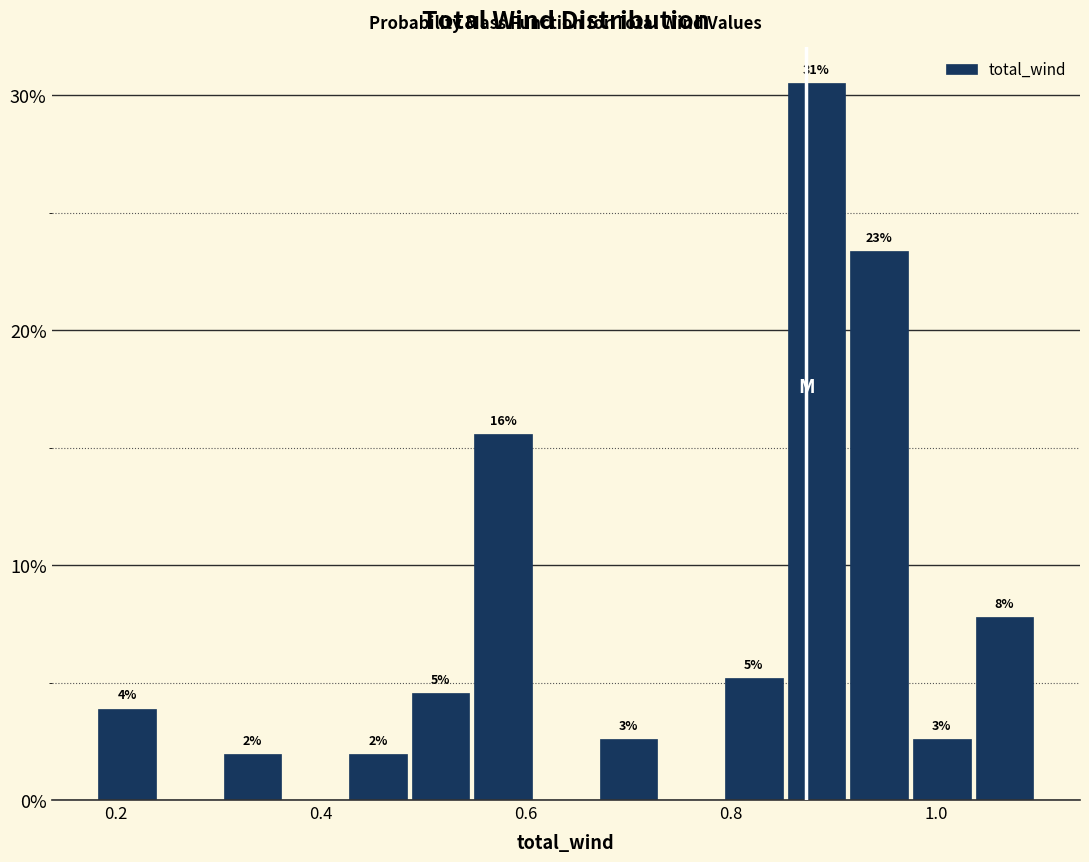

Around what value on the x-axis is the tallest bar? Give the approximate position of its centre, as read against the axis.

0.88